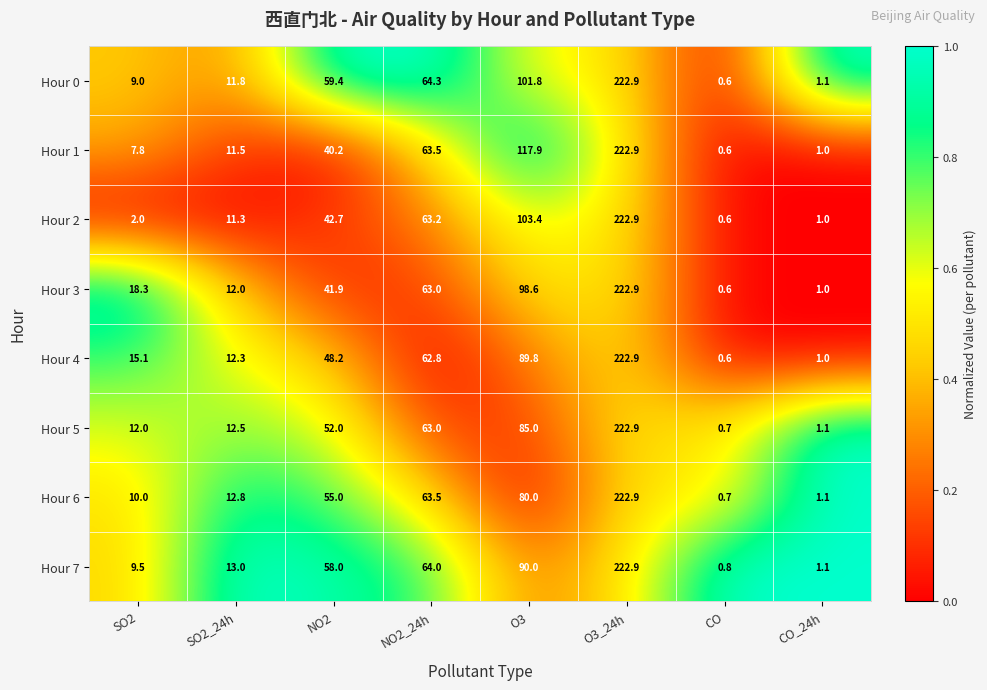

Which series changed the most between O3 and O3_24h?

Hour 6